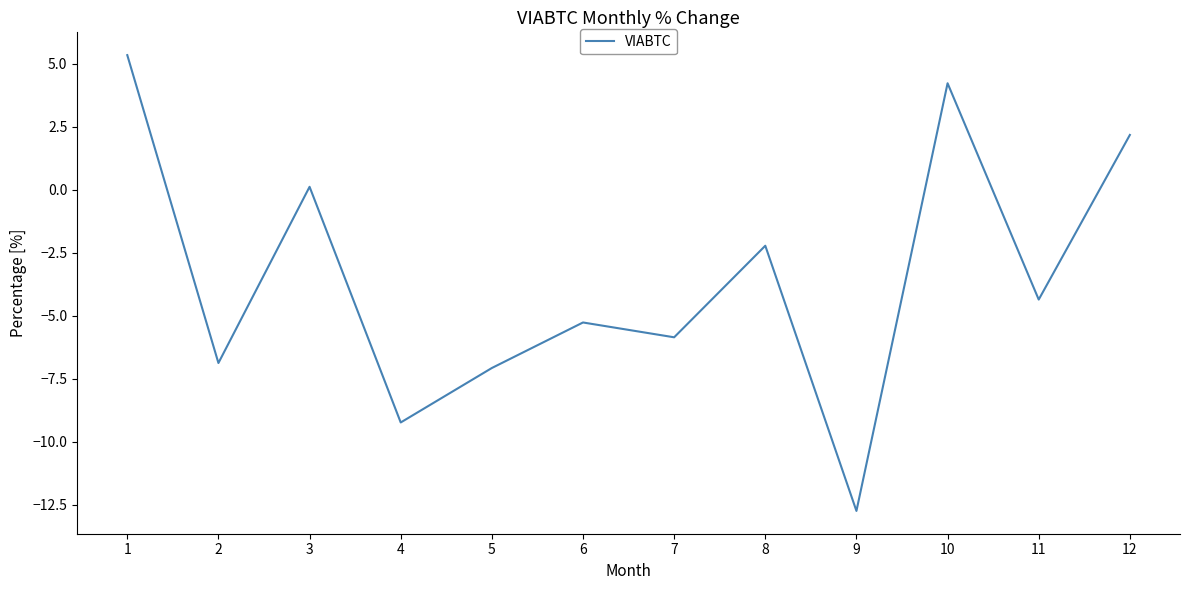

The chart shows a value of -4.4 at 11. True or false?

True